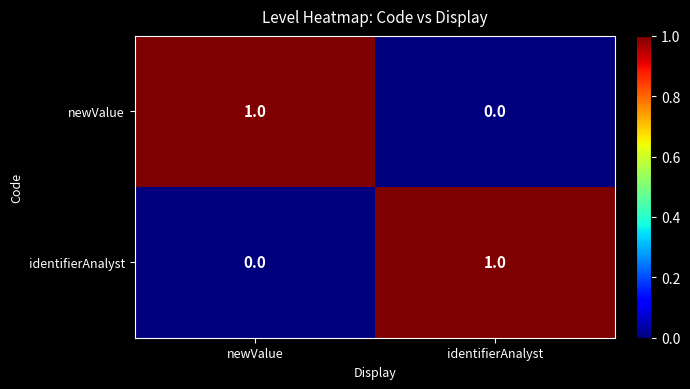

Is the value of newValue at newValue greater than the value of identifierAnalyst at newValue?

Yes